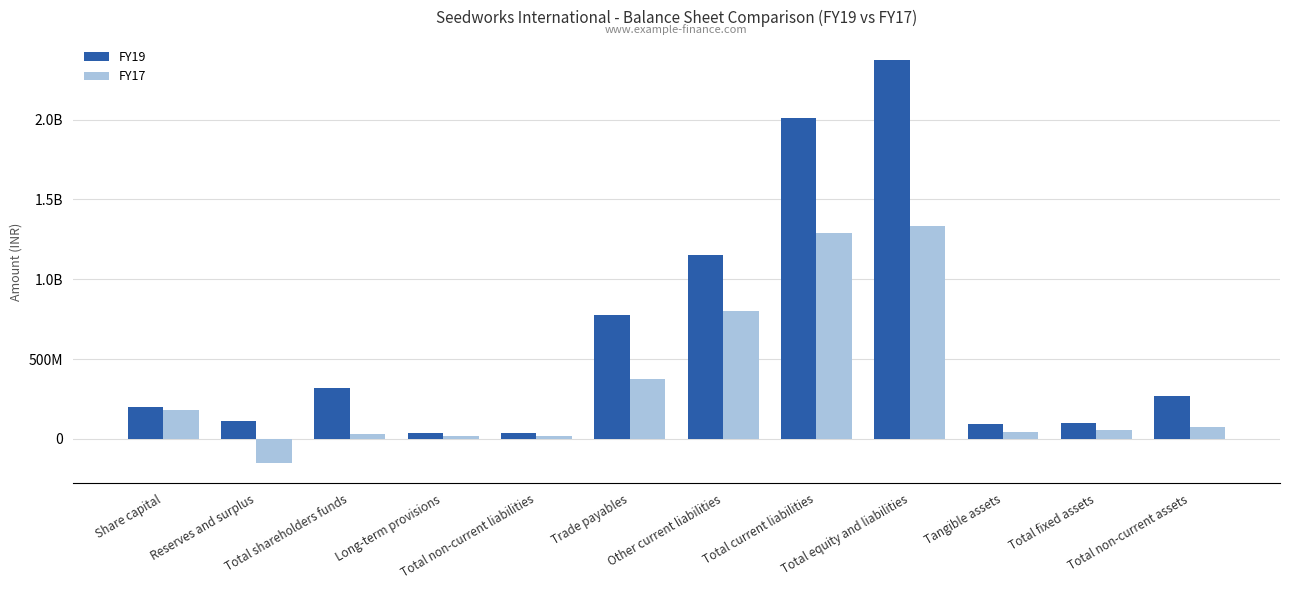

Which series changed the most between Total shareholders funds and Total fixed assets?

FY19